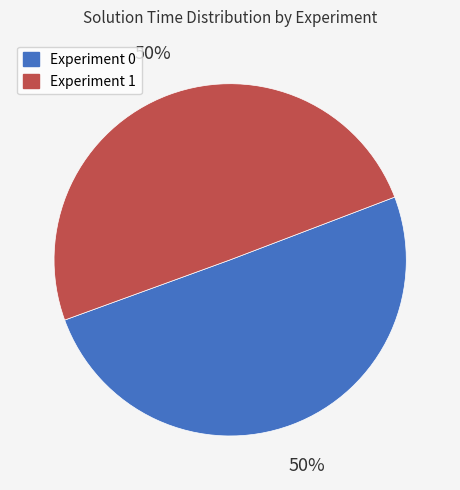

To the nearest percent, what portion does Experiment 1 represent?

50%